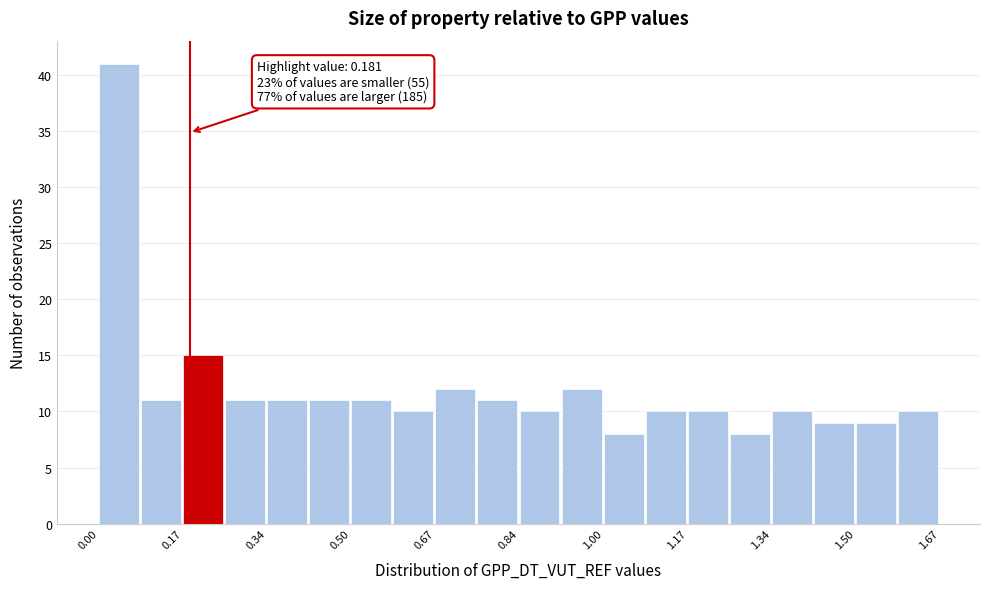

Which range on the x-axis has the tallest bar?

0.00 to 0.08